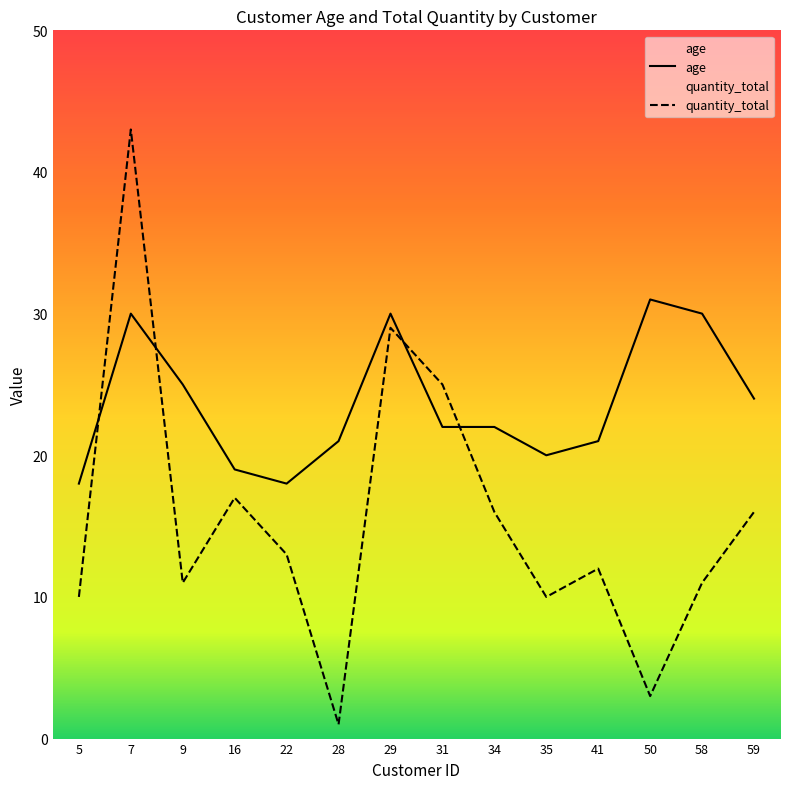

What is the spread (max minus min) of values at 58?

19